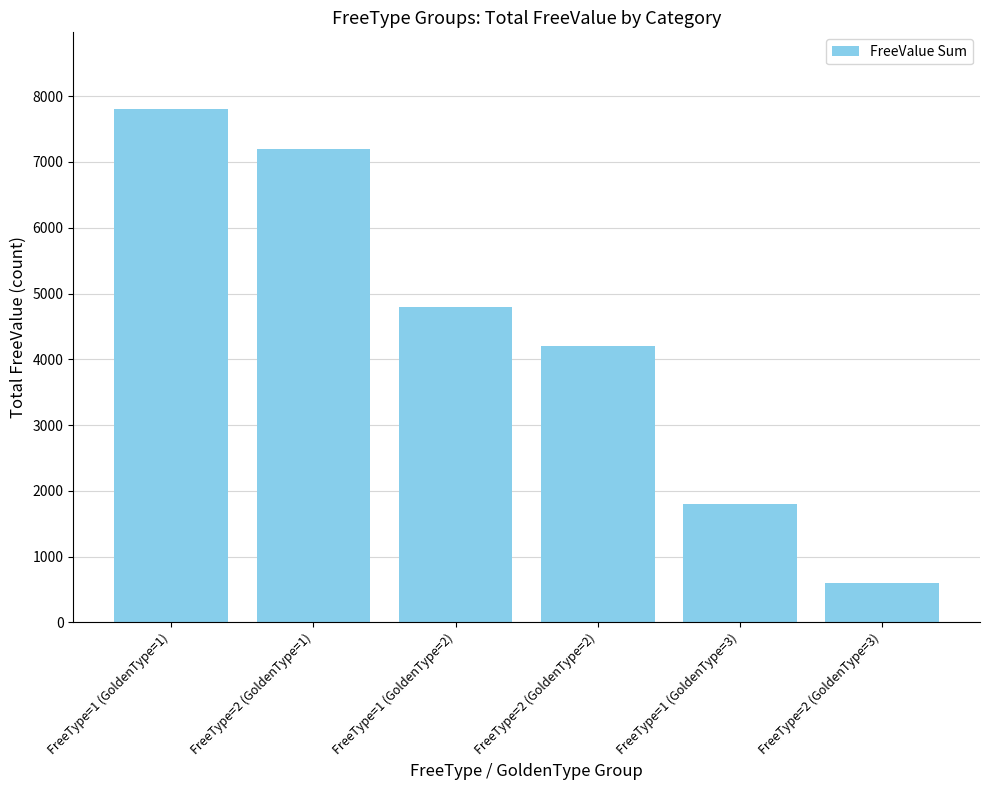

Is it true that the value at FreeType=1 (GoldenType=3) is 2449?

False